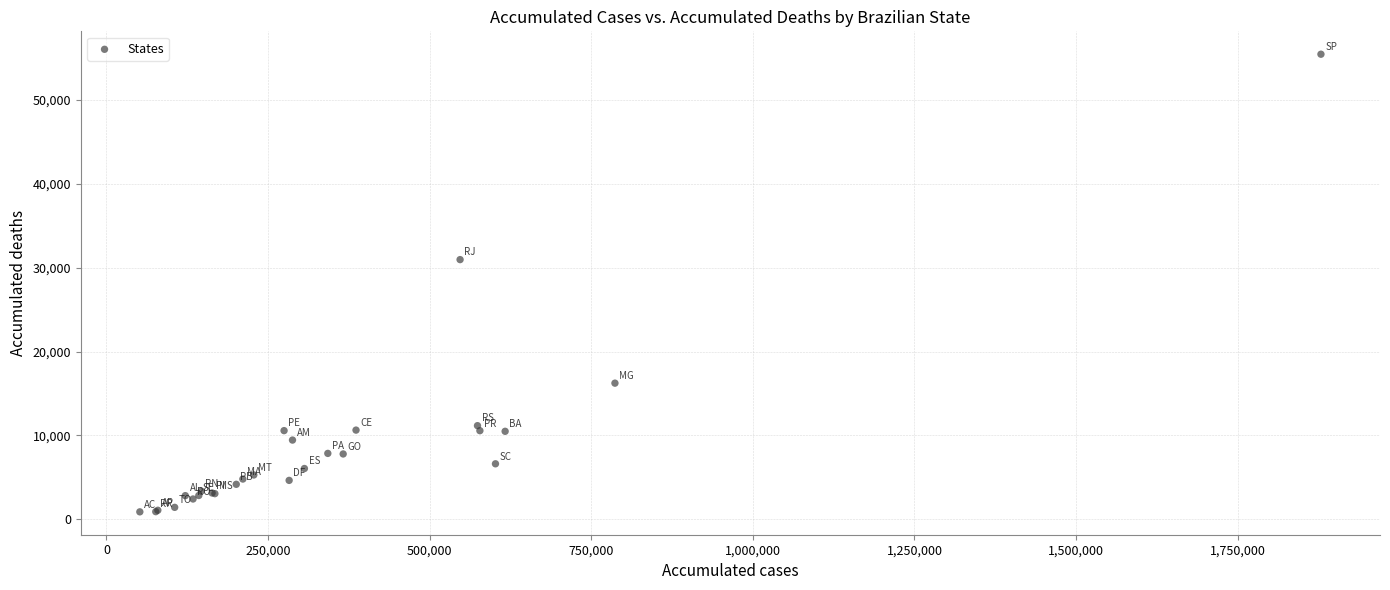

What Y value in the scatter plot is closest to 28160?

30950